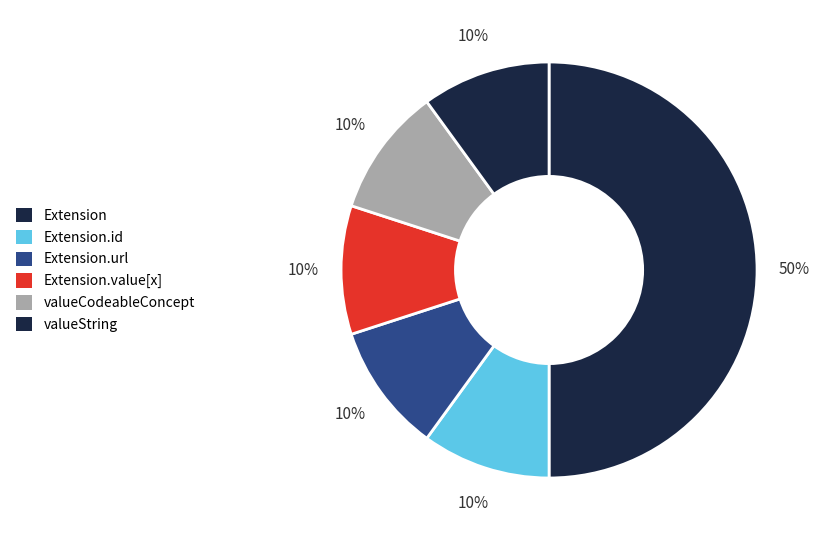

How many segments does this pie chart have?

6